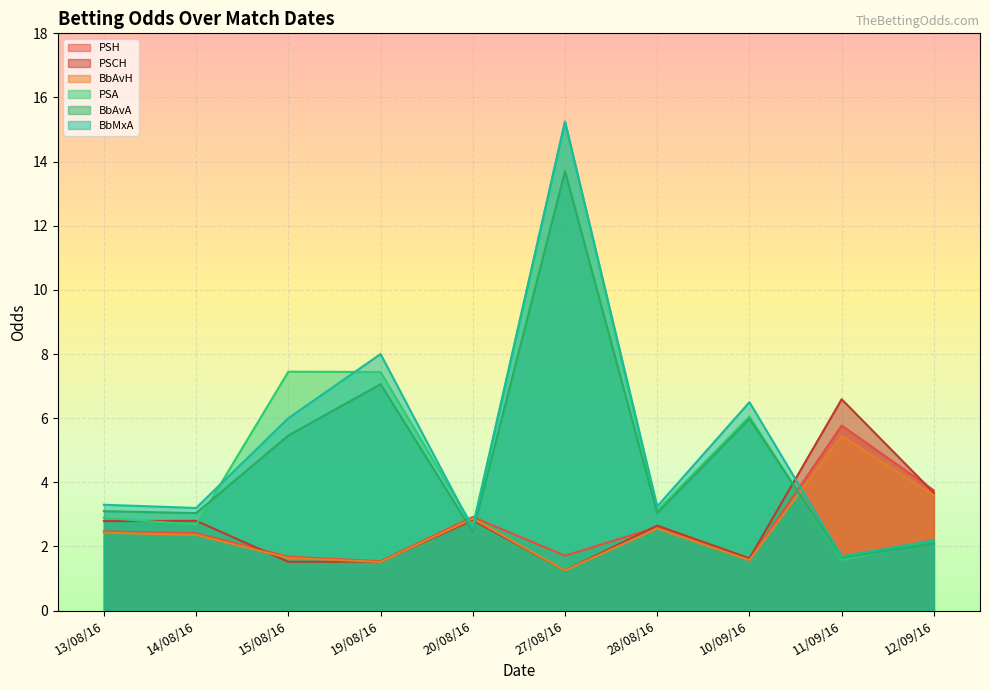

Rank the series at 11/09/16 from highest to lowest value.

PSCH, PSH, BbAvH, BbMxA, BbAvA, PSA